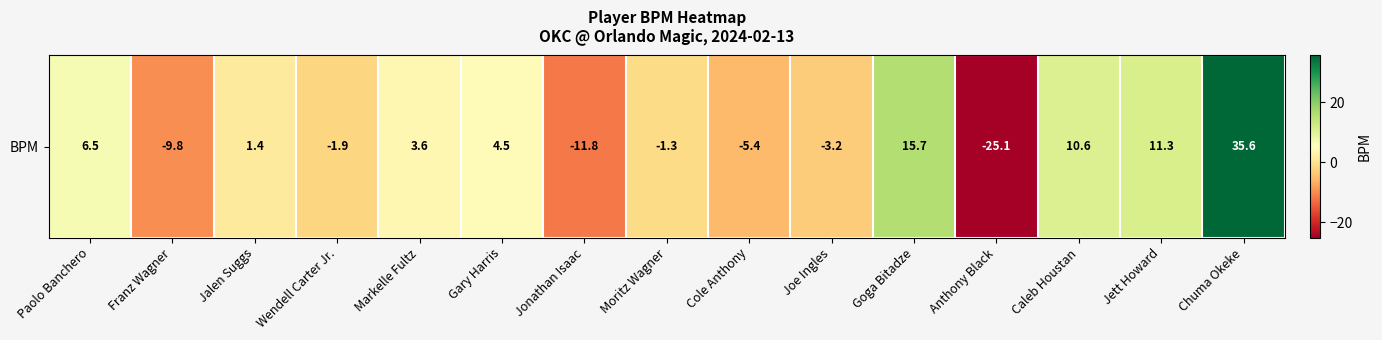

List the labels in order of value, smallest first.

Anthony Black, Jonathan Isaac, Franz Wagner, Cole Anthony, Joe Ingles, Wendell Carter Jr., Moritz Wagner, Jalen Suggs, Markelle Fultz, Gary Harris, Paolo Banchero, Caleb Houstan, Jett Howard, Goga Bitadze, Chuma Okeke